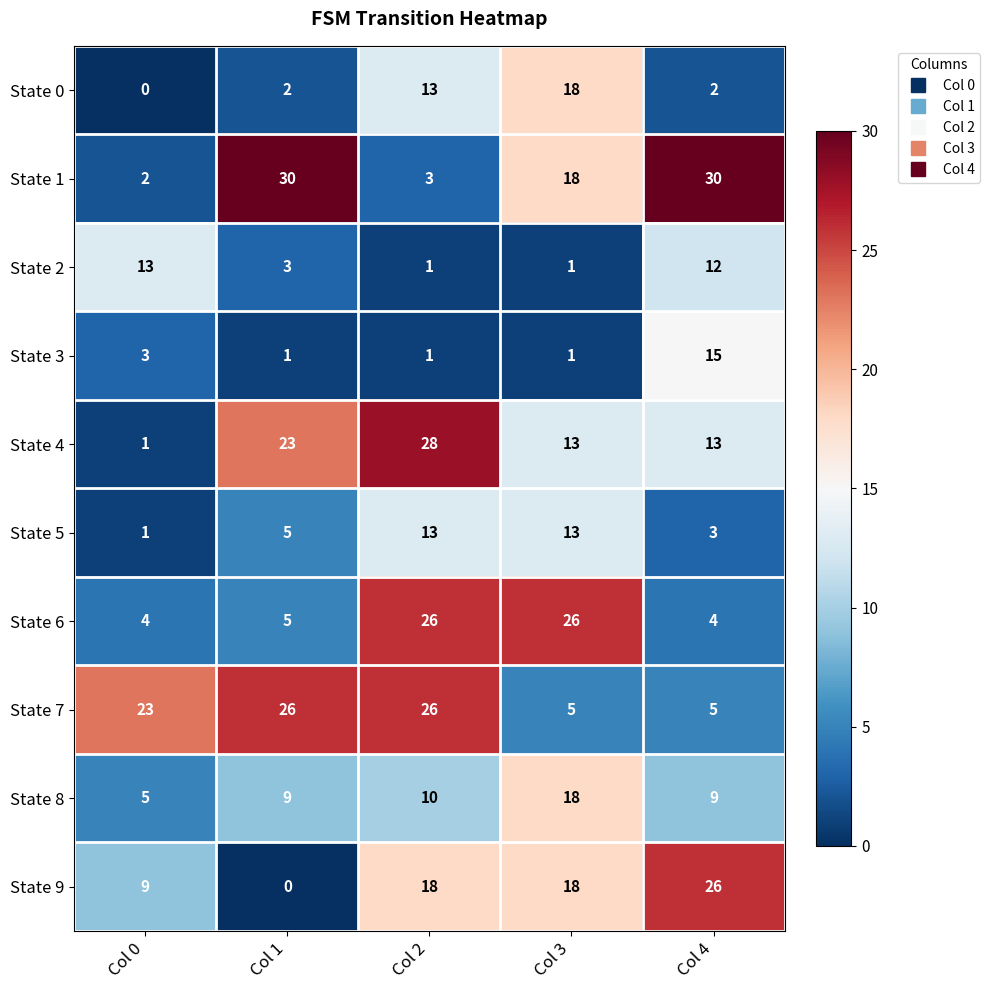

What is the sum of all State 4 values?

78